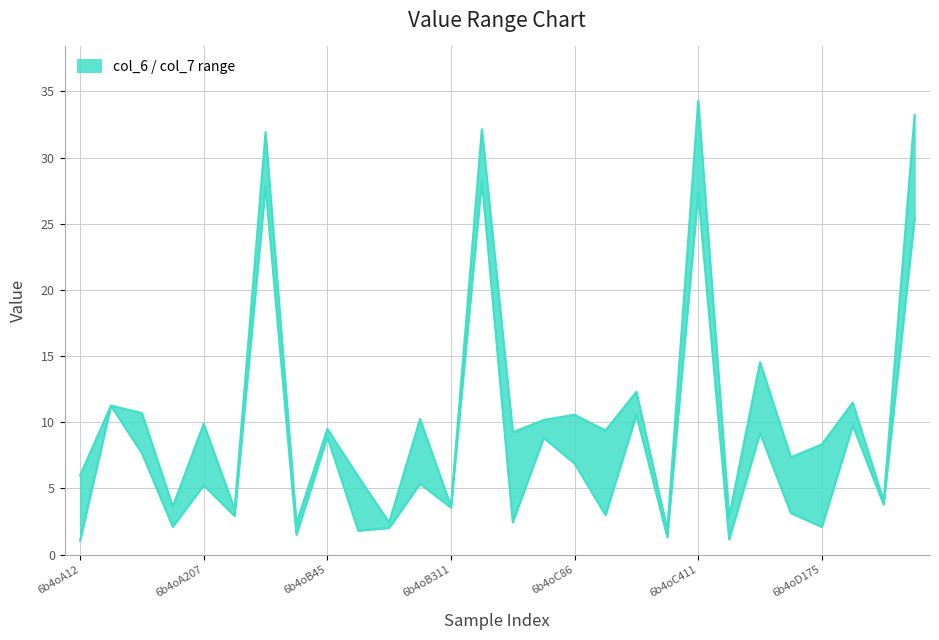

What is the difference between the second highest and second lowest values in the col_6 series?

30.9